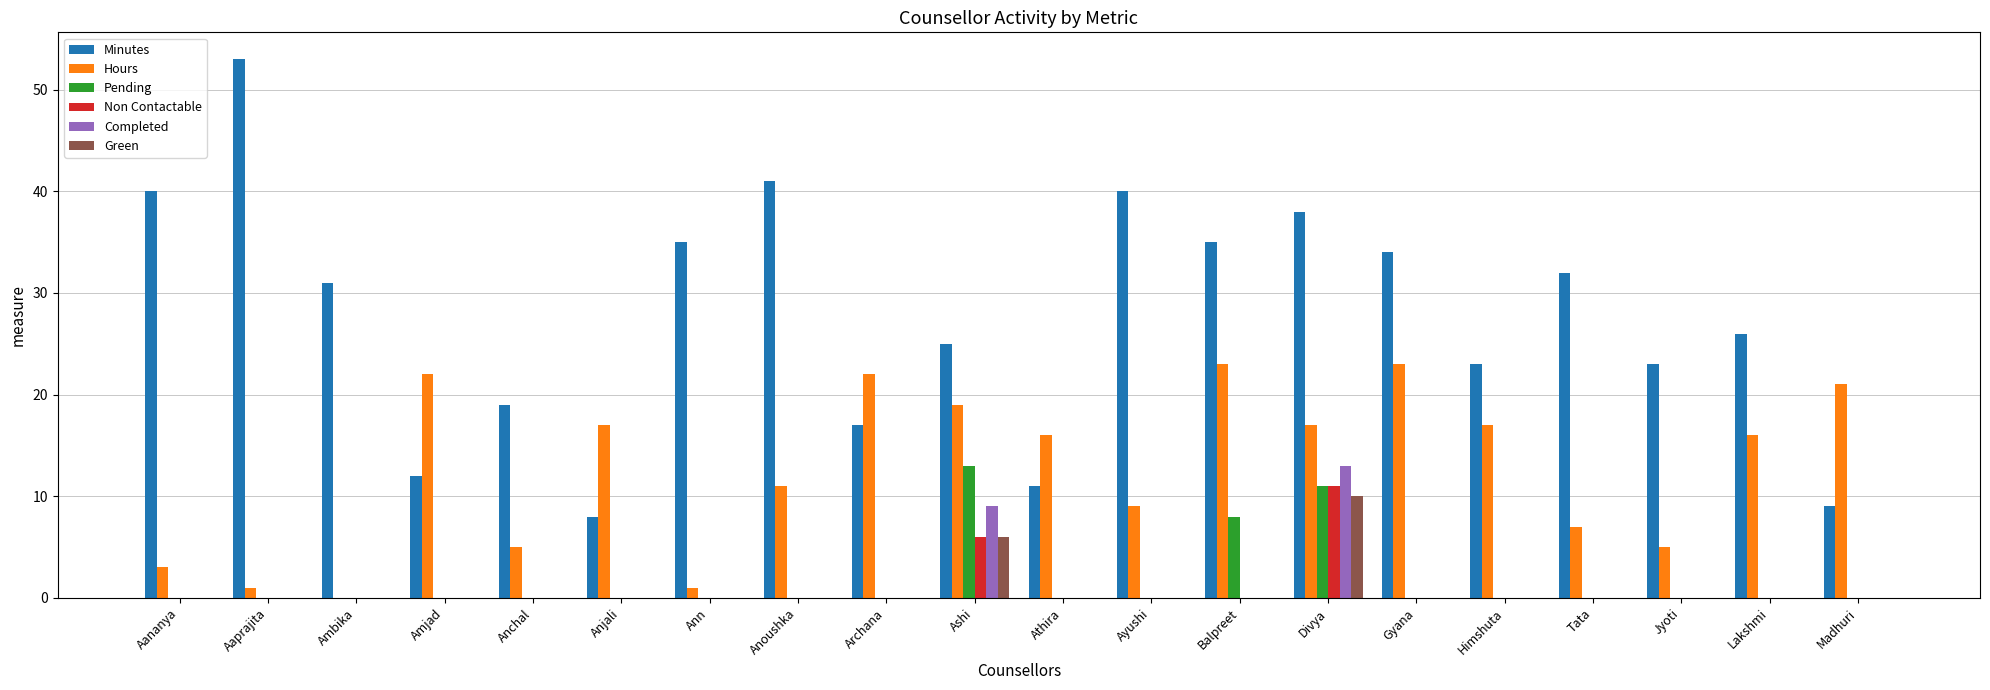

Which category has the highest value in the Completed series?

Divya